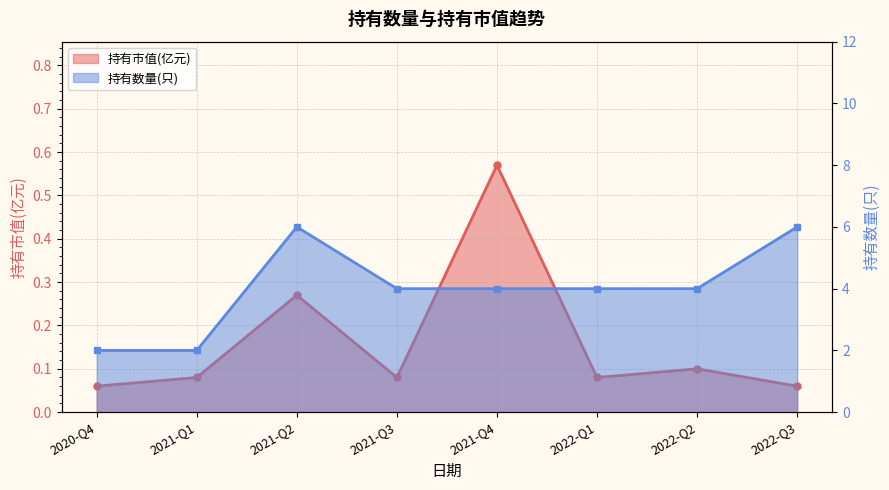

True or false: 持有数量(只) and 持有市值(亿元) intersect in this chart.

False